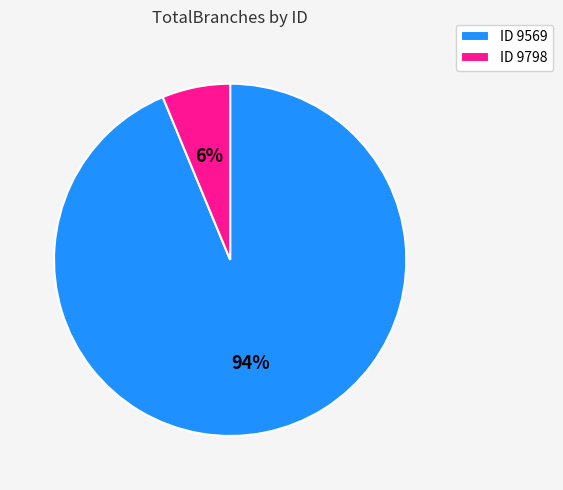

To the nearest percent, what is the combined percentage of ID 9569 and ID 9798?

100%